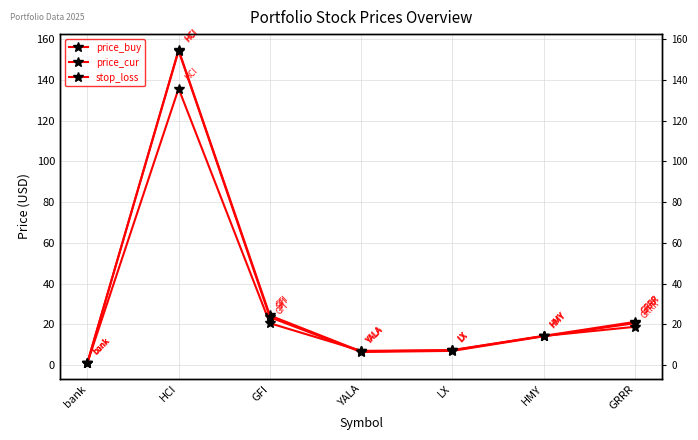

Between HCI and HMY, which series saw the biggest shift?

price_cur